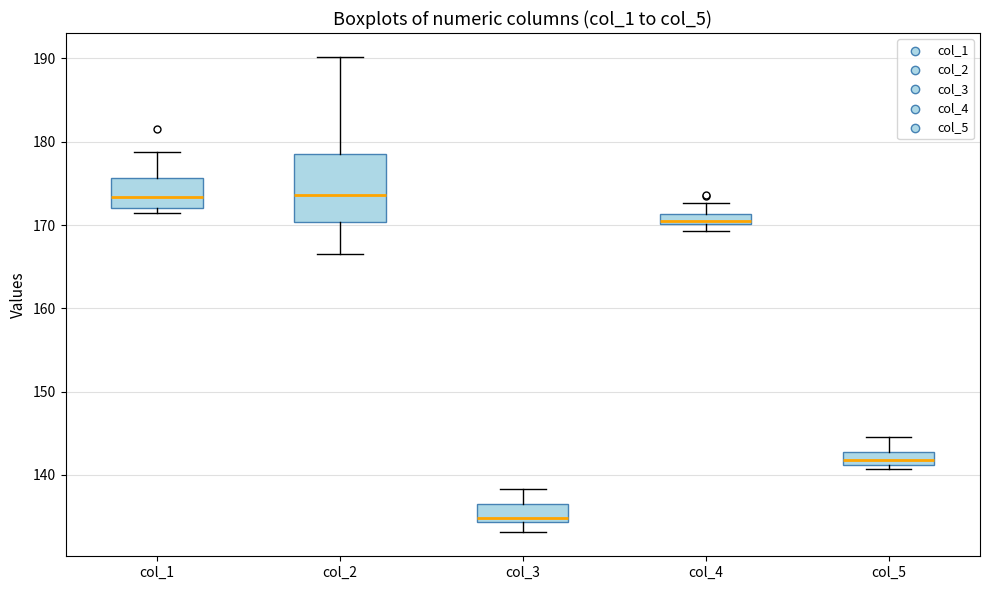

Where does the median line of the box for col_2 sit on the y-axis? The values are not printed on the chart, so give them approximately, as read against the axis.

174